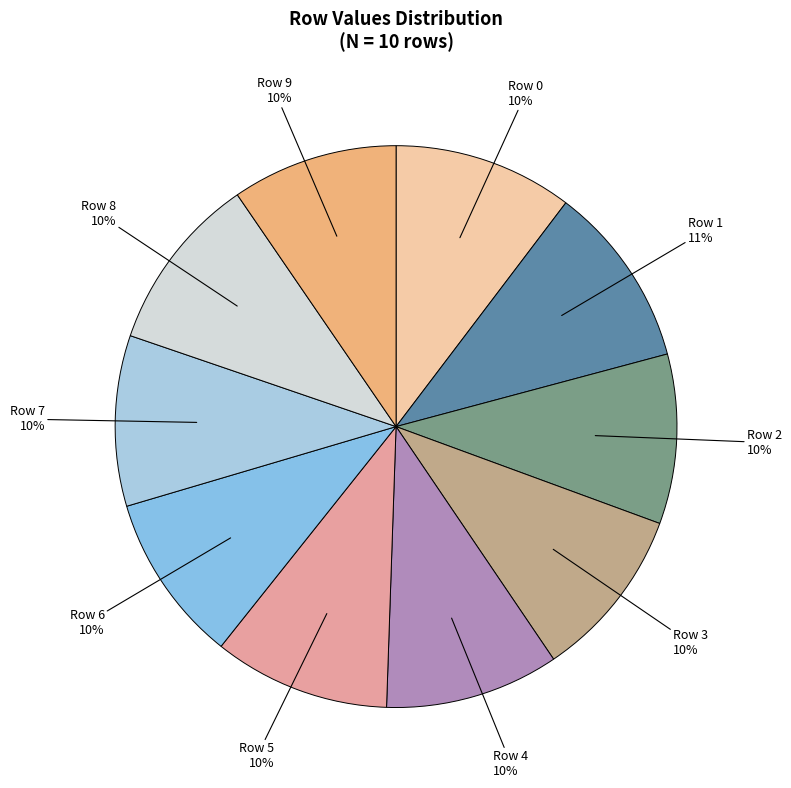

The Row 0 slice represents 10% of the pie. True or false?

True